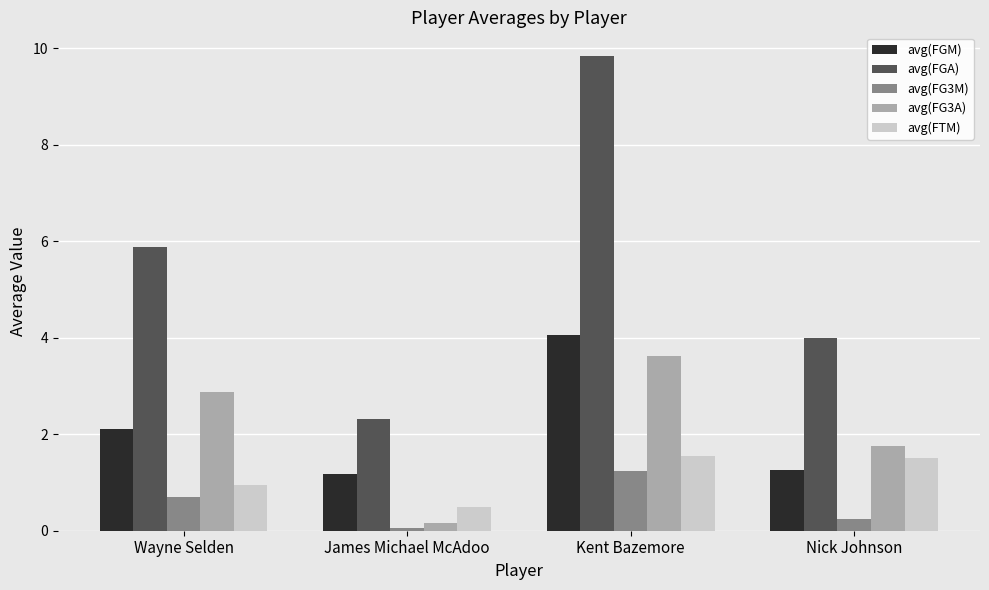

The value of avg(FGM) at Nick Johnson is 2.0. True or false?

False